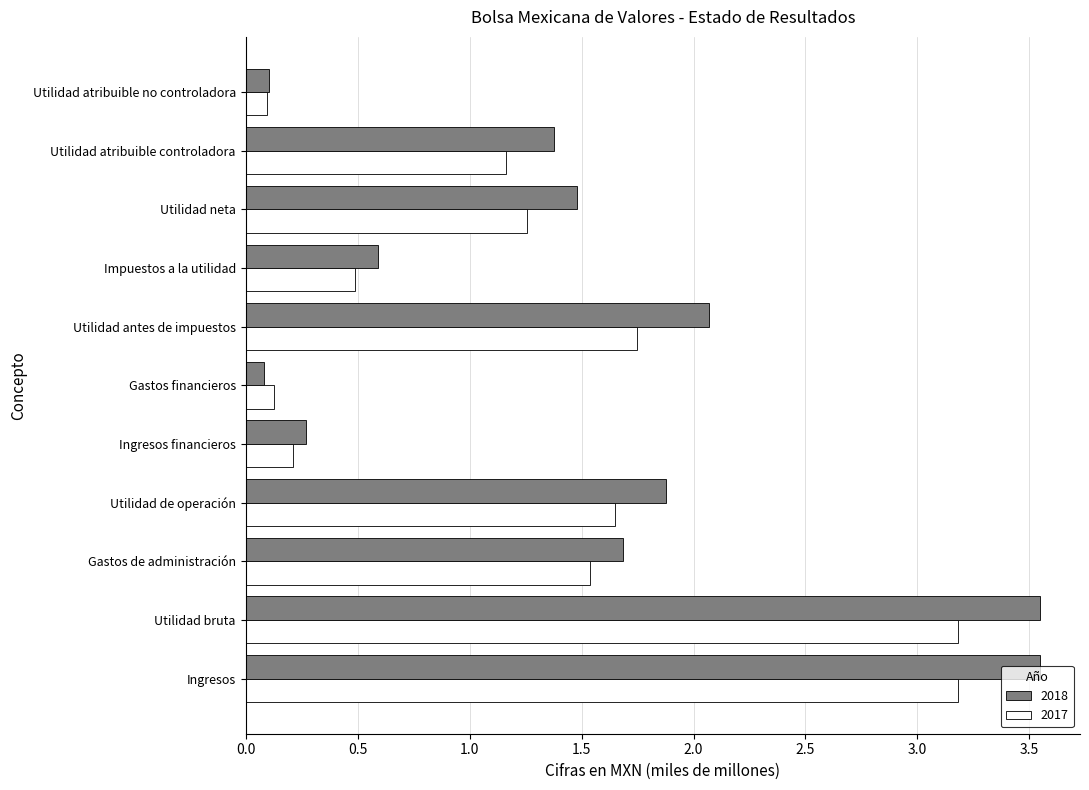

Rank the series at Impuestos a la utilidad from highest to lowest value.

2018, 2017